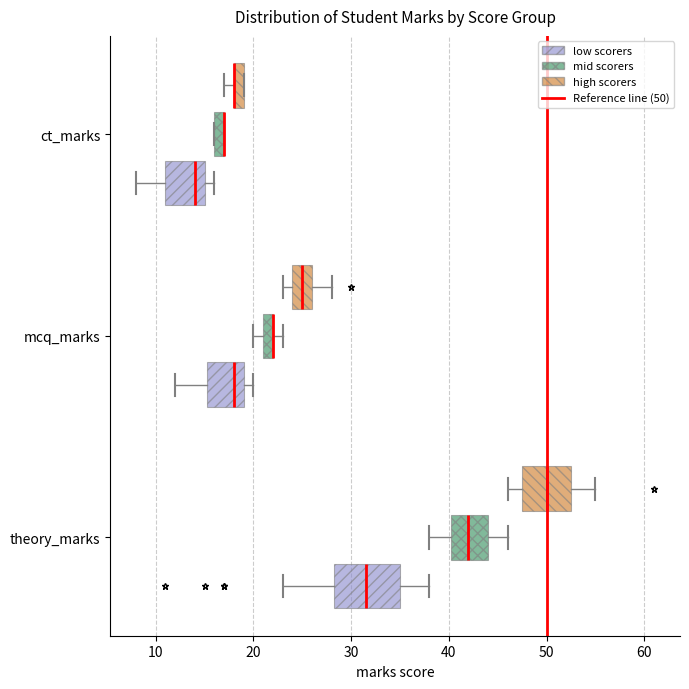

Where is the right edge of the box for mcq_marks (high scorers) on the x-axis? The values are not printed on the chart, so give them approximately, as read against the axis.

26